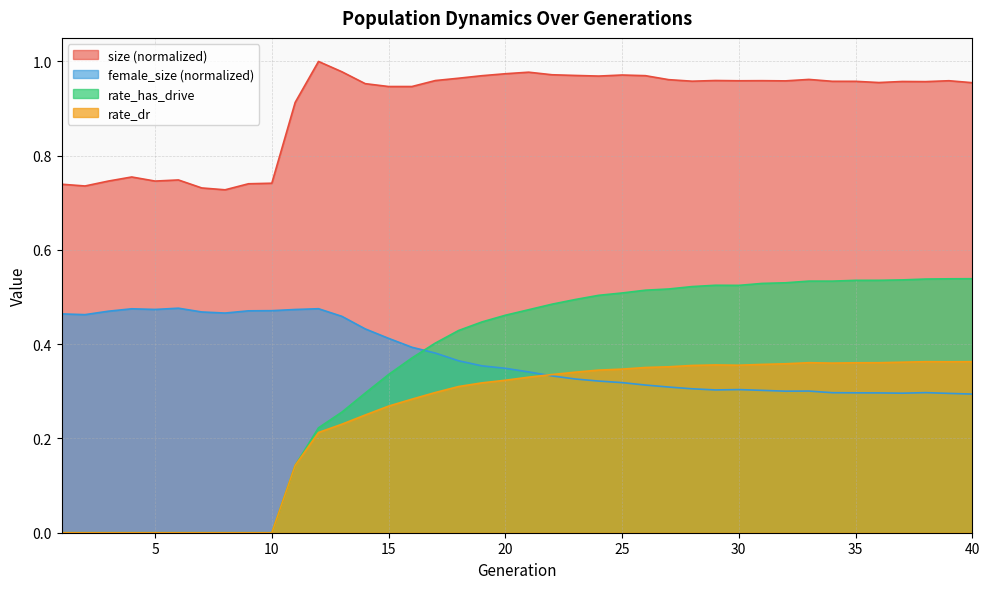

Rank the series by their maximum value, from highest to lowest.

size (normalized), rate_has_drive, female_size (normalized), rate_dr